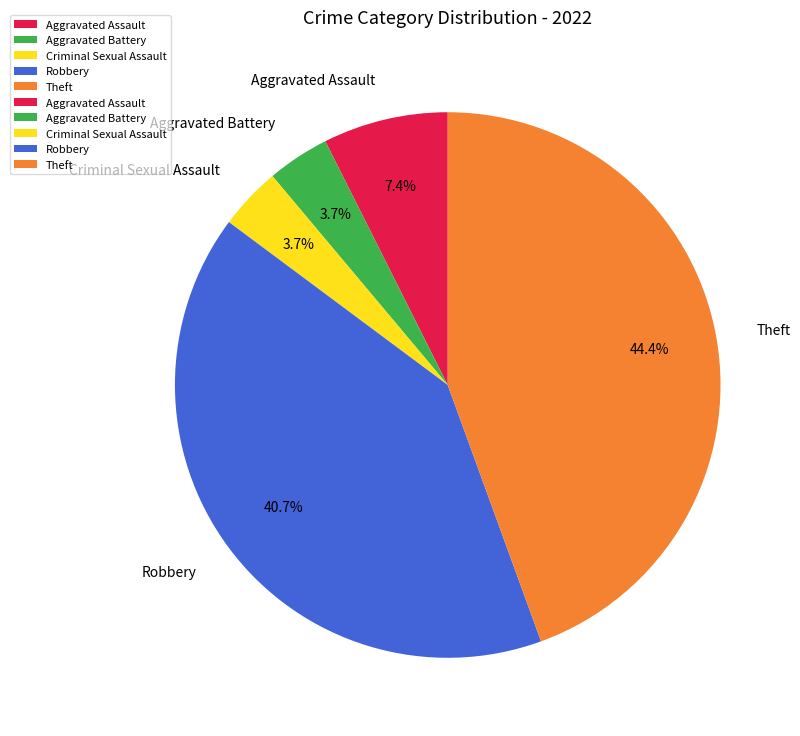

Which slice is the largest?

Theft